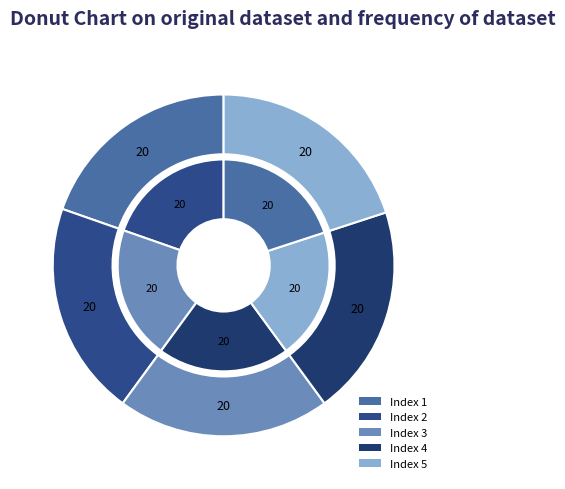

Is it true that 5 is 20% of the pie?

True